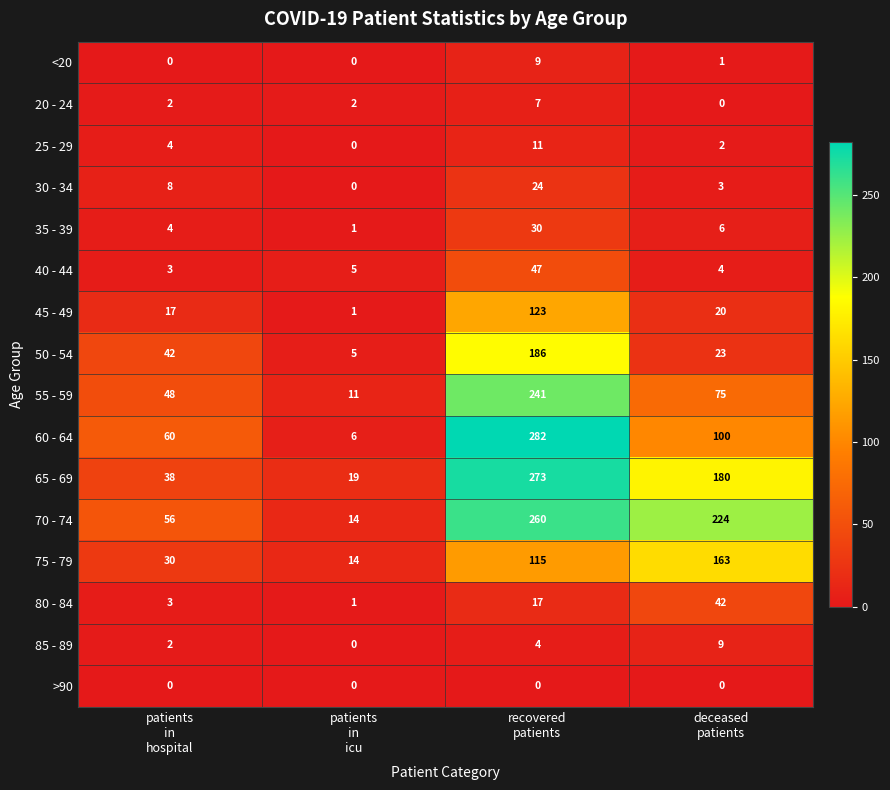

What is the difference between the second highest and second lowest values in the 55 - 59 series?

27